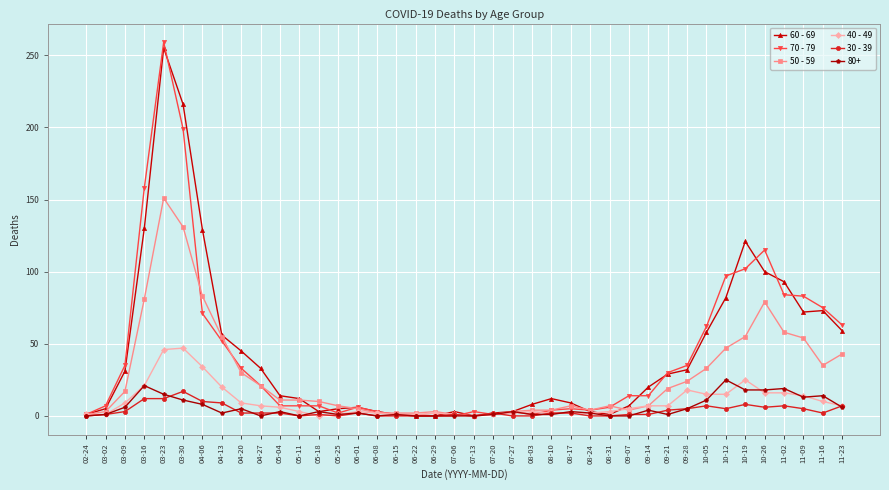

What are all the series names shown in the legend?

60 - 69, 70 - 79, 50 - 59, 40 - 49, 30 - 39, 80+